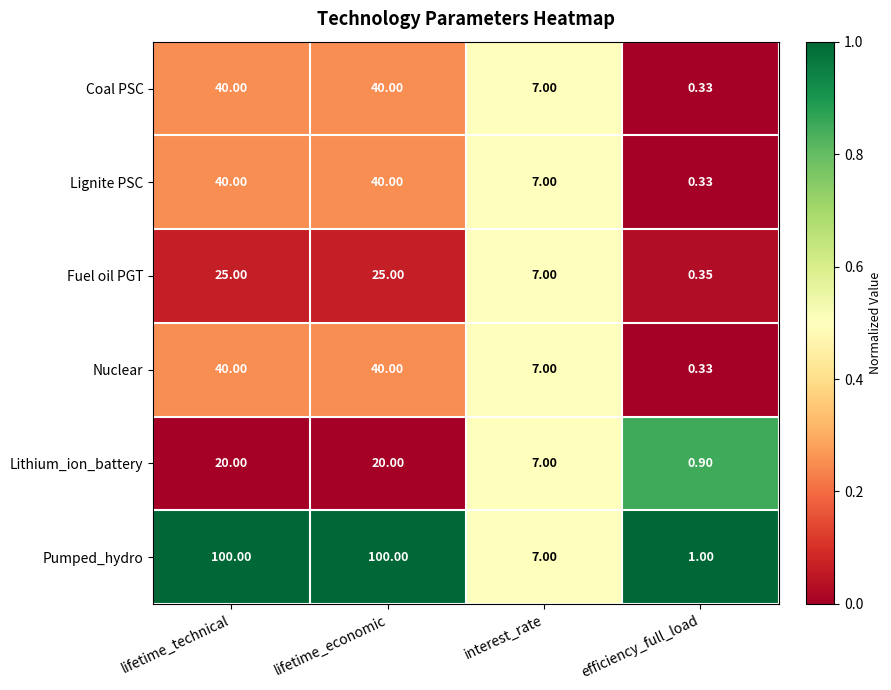

At which label is Lithium_ion_battery closest to 10?

interest_rate